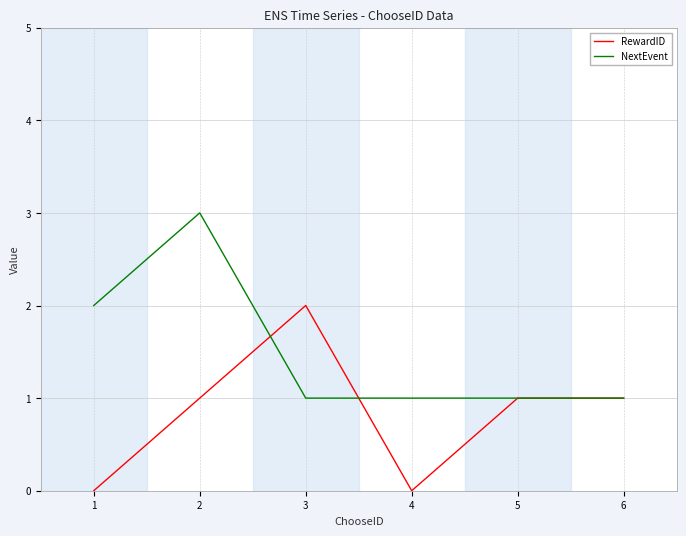

True or false: NextEvent has a value of 0 at 1.

False